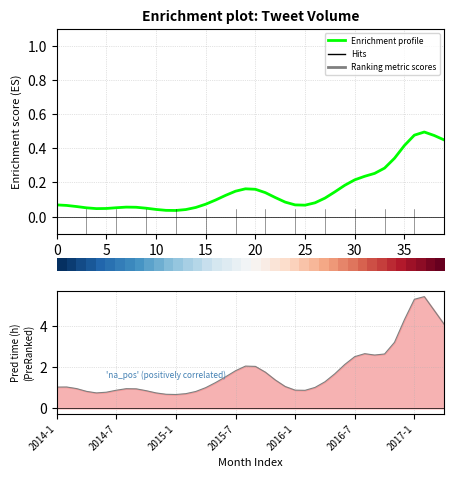

Rank the series by their average value, from lowest to highest.

Enrichment profile, Ranking metric scores